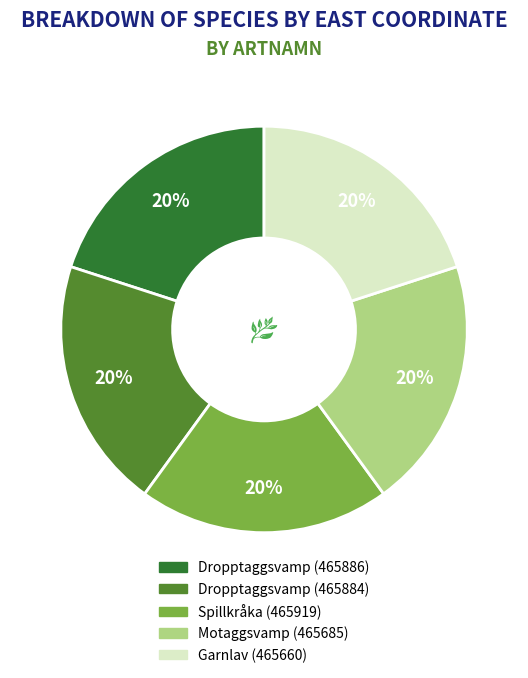

What is the ratio of the value at Spillkråka (465919) to the value at Dropptaggsvamp (465884)?

1.0